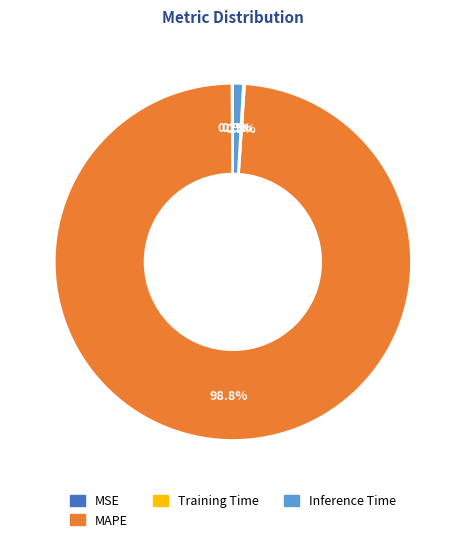

Does MAPE represent more than half of the total?

Yes